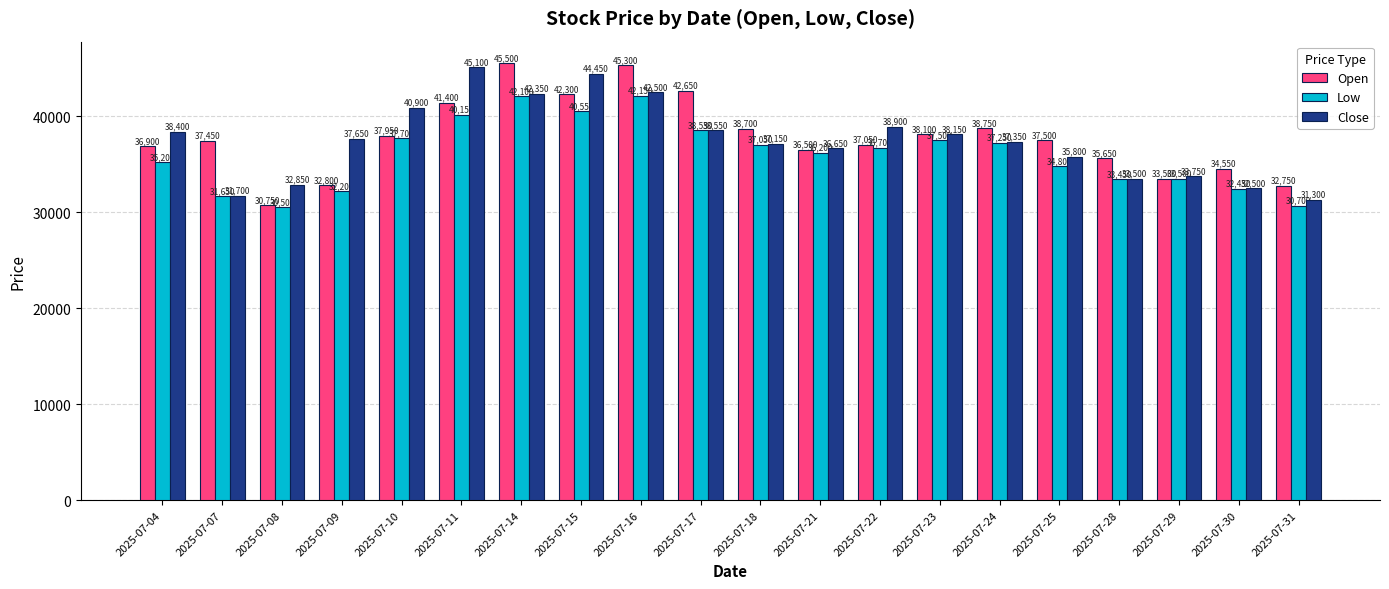

What is the difference between the maximum and minimum values in the Open series?

14750